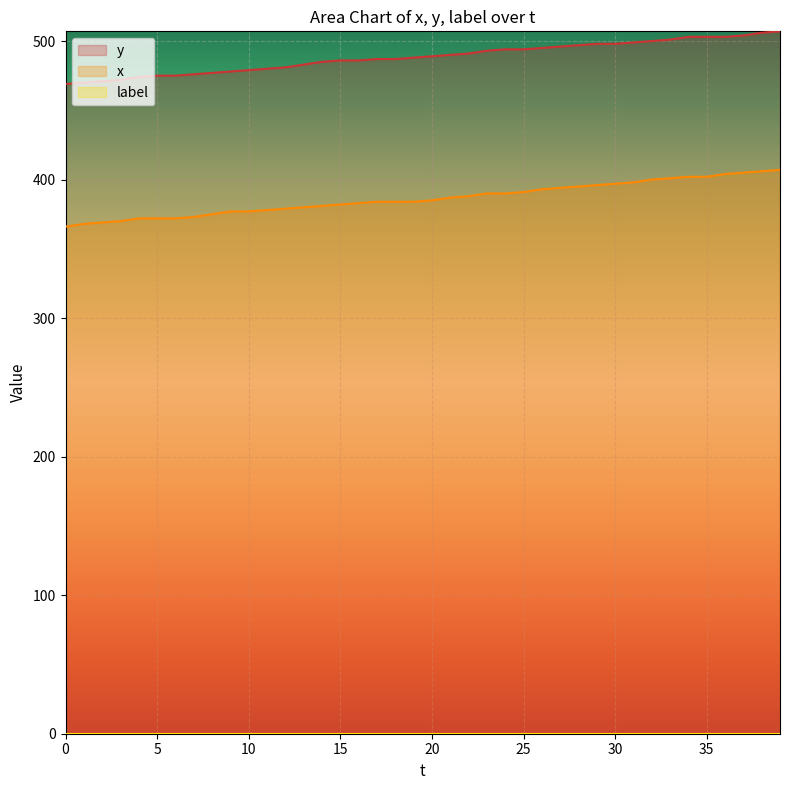

What is the sum of all x values?

15457